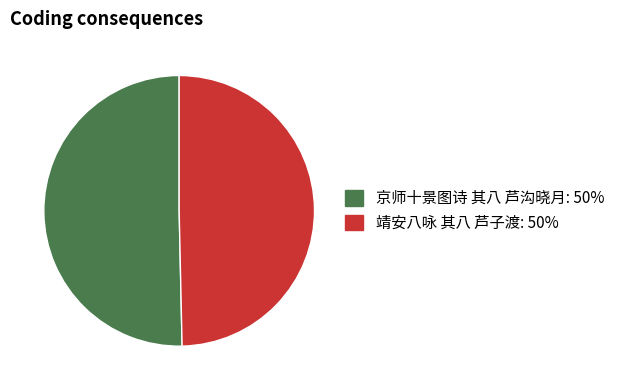

Rank the categories by value from highest to lowest.

京师十景图诗 其八 芦沟晓月, 靖安八咏 其八 芦子渡